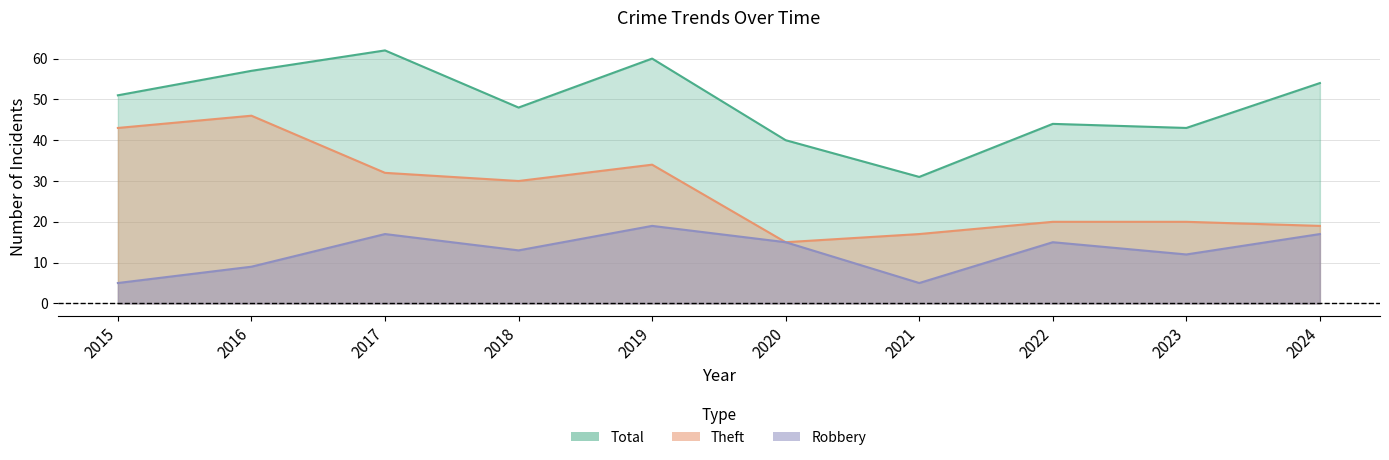

Where is Theft nearest to the value 30?

2018